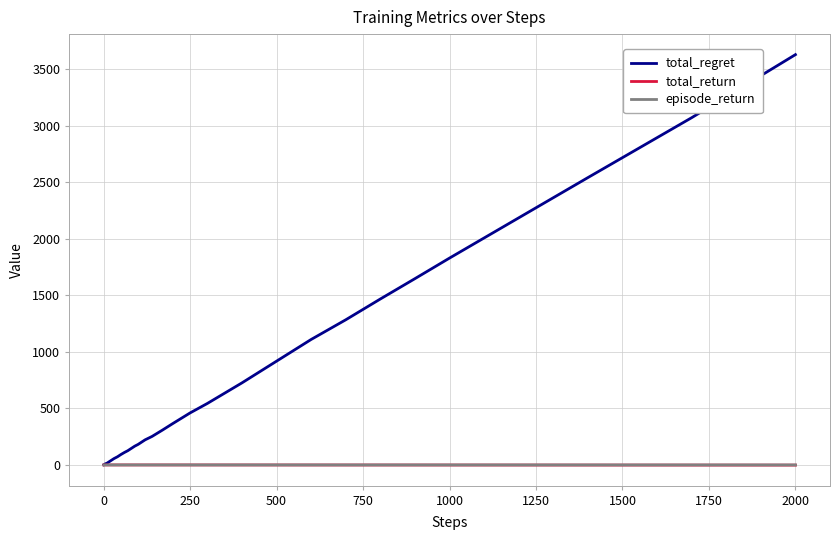

How many lines are shown in the chart?

3